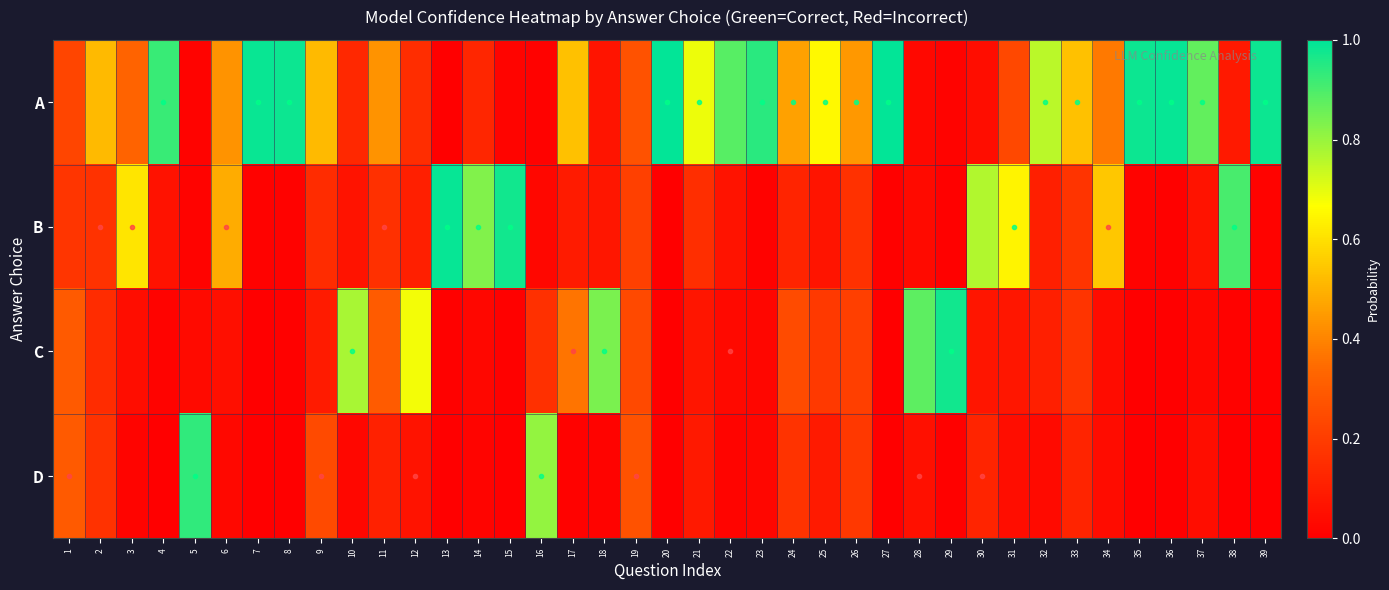

Reading right to left, what are all the values shown in this chart?

A: 39=1.0	38=0.1	37=0.9	36=1.0	35=1.0	34=0.4	33=0.5	32=0.8	31=0.2	30=0.0	29=0.0	28=0.0	27=1.0	26=0.4	25=0.7	24=0.5	23=0.9	22=0.9	21=0.7	20=1.0	19=0.3	18=0.1	17=0.5	16=0.0	15=0.0	14=0.1	13=0.0	12=0.2	11=0.4	10=0.1	9=0.5	8=1.0	7=1.0	6=0.4	5=0.0	4=0.9	3=0.3	2=0.5	1=0.2
B: 39=0.0	38=0.9	37=0.1	36=0.0	35=0.0	34=0.5	33=0.2	32=0.1	31=0.6	30=0.8	29=0.0	28=0.0	27=0.0	26=0.2	25=0.1	24=0.1	23=0.0	22=0.1	21=0.2	20=0.0	19=0.2	18=0.1	17=0.1	16=0.0	15=1.0	14=0.8	13=1.0	12=0.1	11=0.2	10=0.1	9=0.1	8=0.0	7=0.0	6=0.5	5=0.0	4=0.1	3=0.6	2=0.2	1=0.2
C: 39=0.0	38=0.0	37=0.0	36=0.0	35=0.0	34=0.0	33=0.2	32=0.1	31=0.1	30=0.1	29=1.0	28=0.9	27=0.0	26=0.2	25=0.2	24=0.2	23=0.0	22=0.0	21=0.1	20=0.0	19=0.2	18=0.8	17=0.4	16=0.2	15=0.0	14=0.0	13=0.0	12=0.7	11=0.3	10=0.8	9=0.1	8=0.0	7=0.0	6=0.1	5=0.0	4=0.0	3=0.0	2=0.1	1=0.3
D: 39=0.0	38=0.0	37=0.0	36=0.0	35=0.0	34=0.0	33=0.1	32=0.0	31=0.0	30=0.1	29=0.0	28=0.1	27=0.0	26=0.2	25=0.1	24=0.2	23=0.0	22=0.0	21=0.1	20=0.0	19=0.3	18=0.0	17=0.0	16=0.8	15=0.0	14=0.0	13=0.0	12=0.1	11=0.1	10=0.0	9=0.2	8=0.0	7=0.0	6=0.0	5=0.9	4=0.0	3=0.0	2=0.2	1=0.3